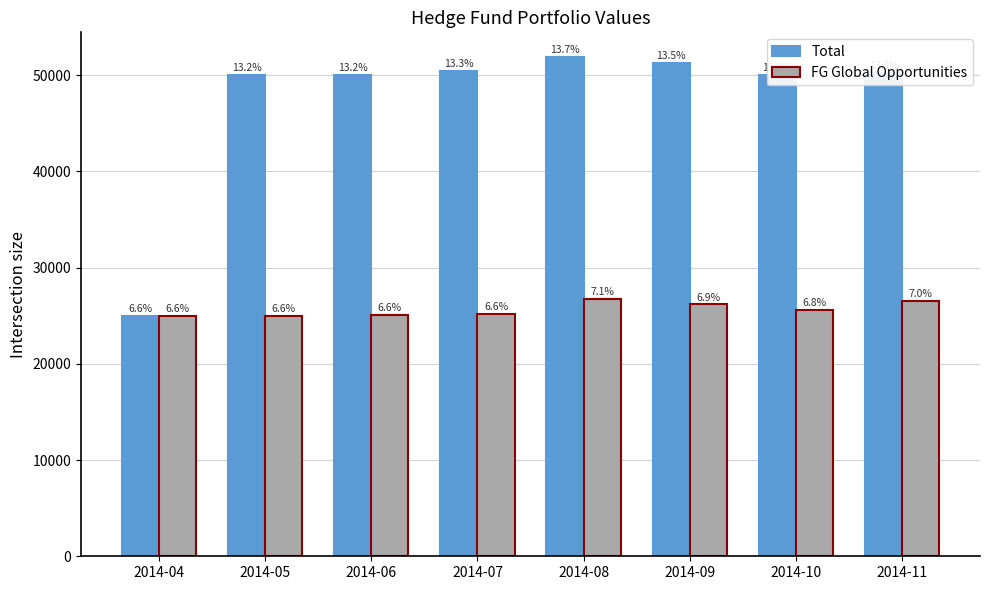

How many bars are there in total?

16